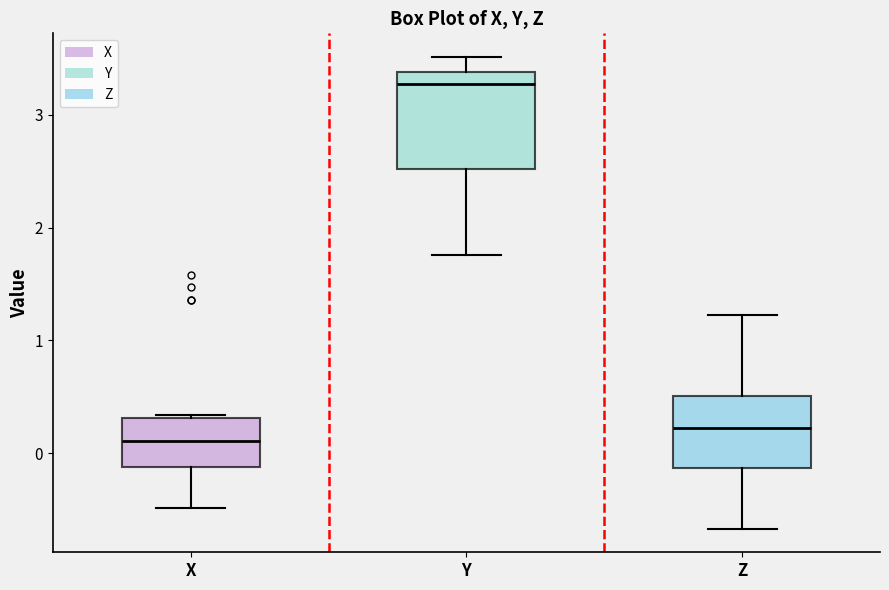

Which box is the tallest, from its lower edge to its upper edge?

Y